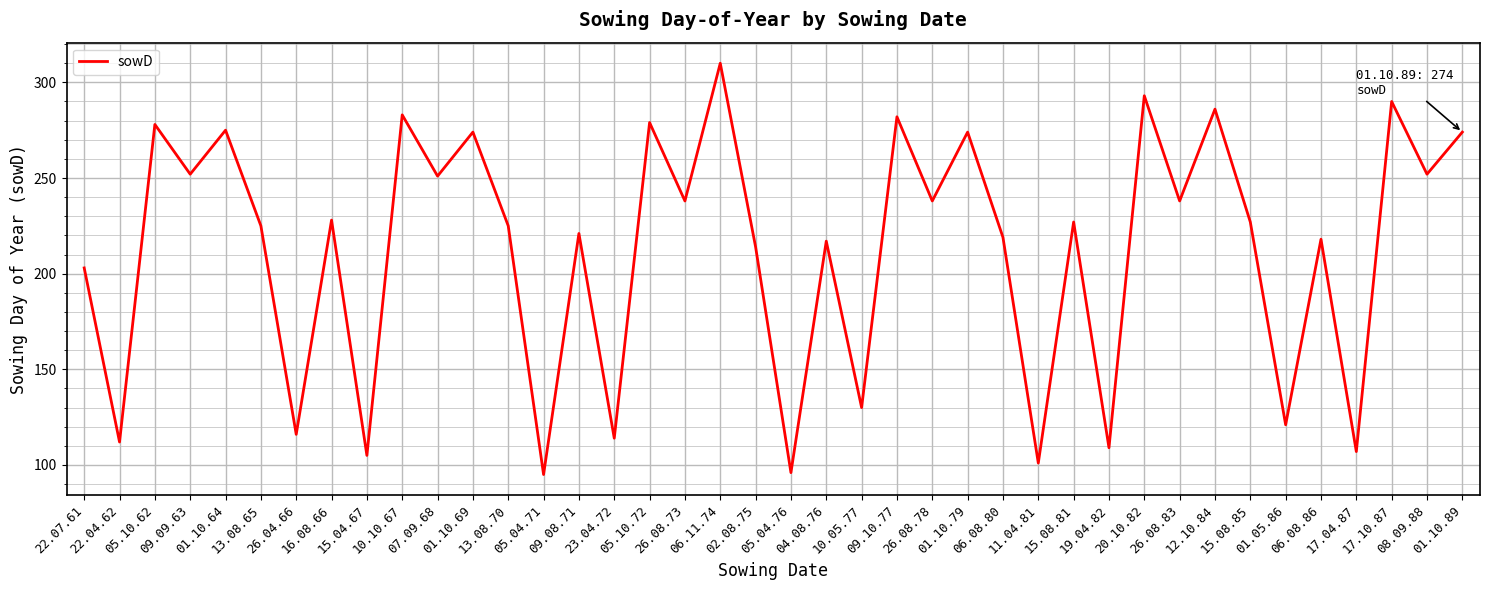

What is the smallest value displayed?

95